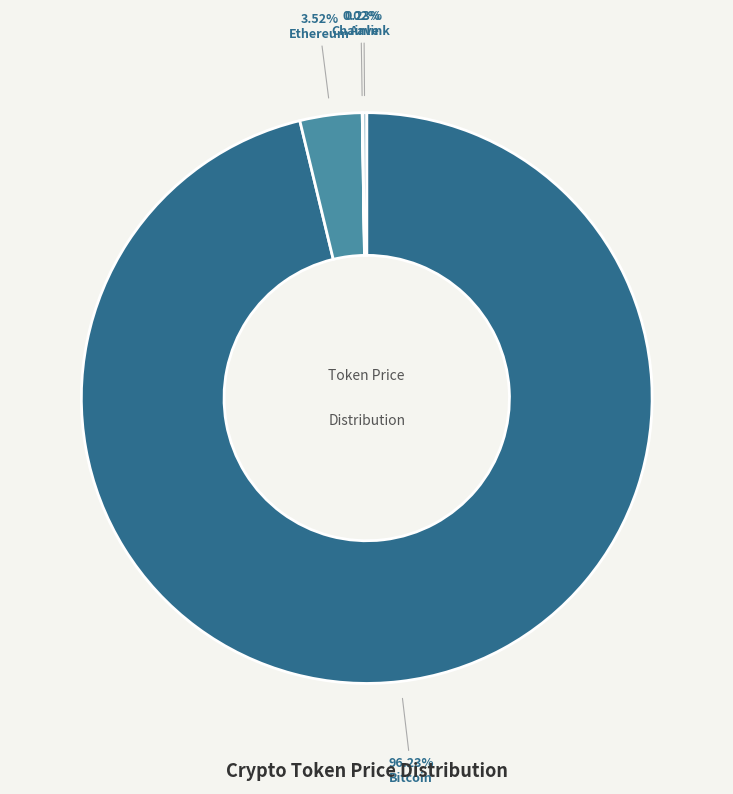

Does any single category account for the majority?

Yes